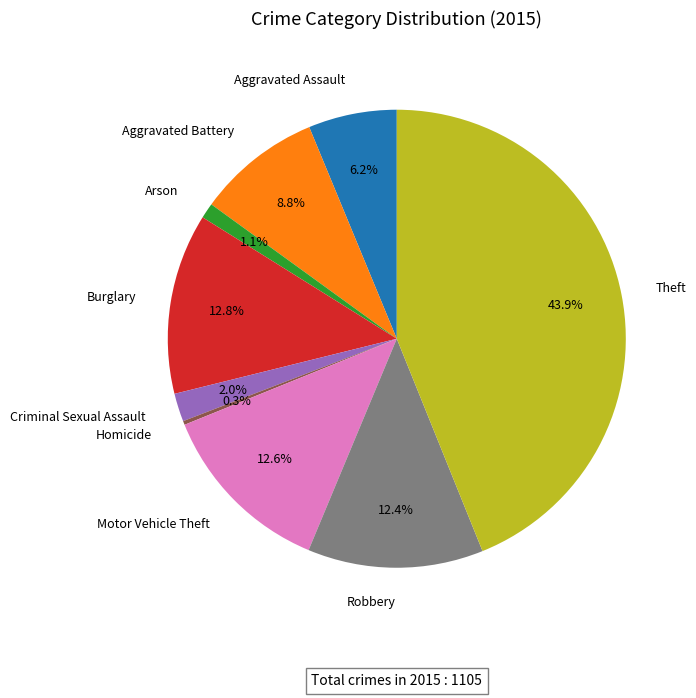

What percentage is the Burglary slice, to the nearest percent?

13%